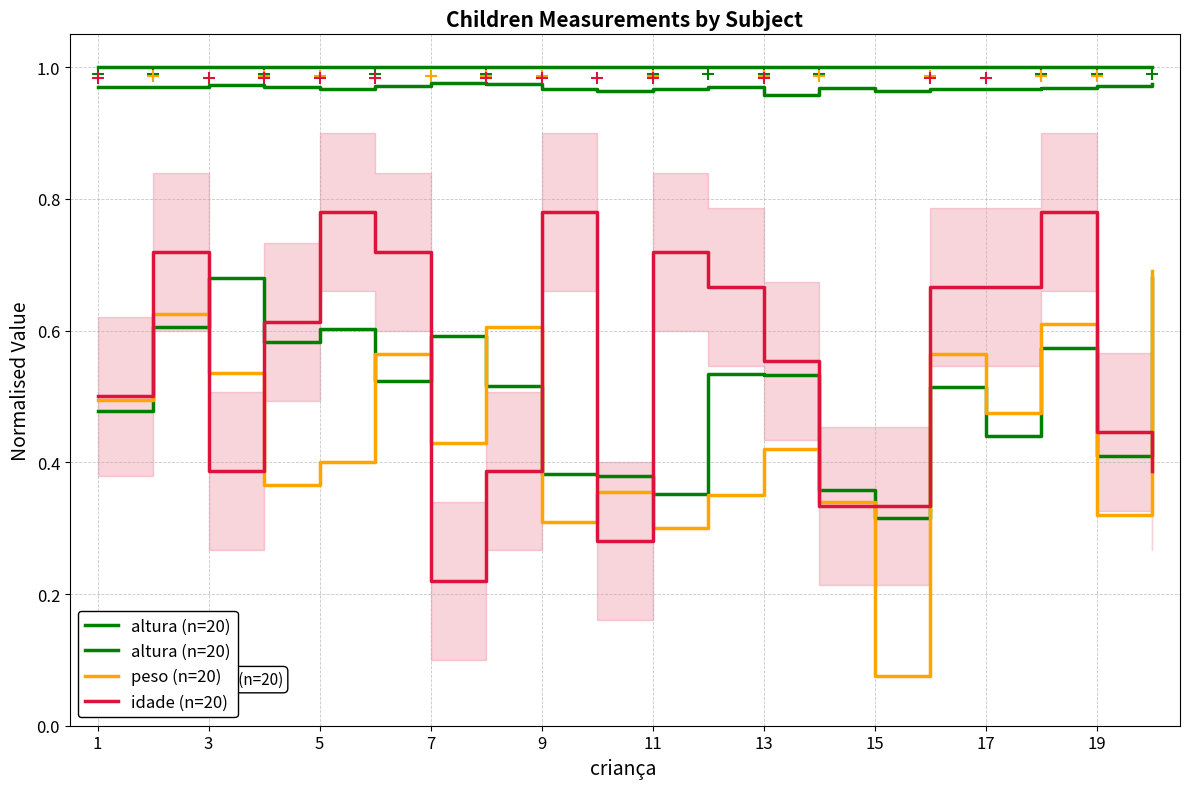

Is it true that peso (n=20) equals 0.3 at 5?

False